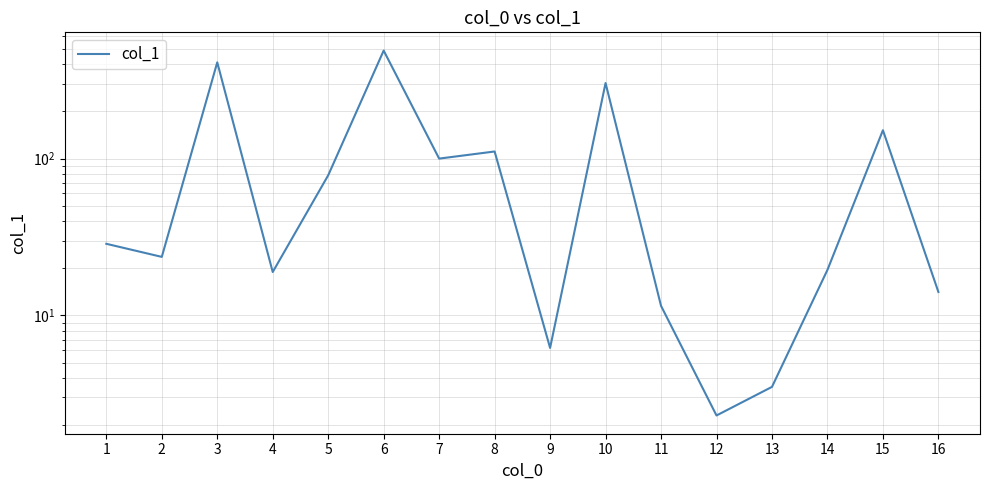

How many values are below 28?

8